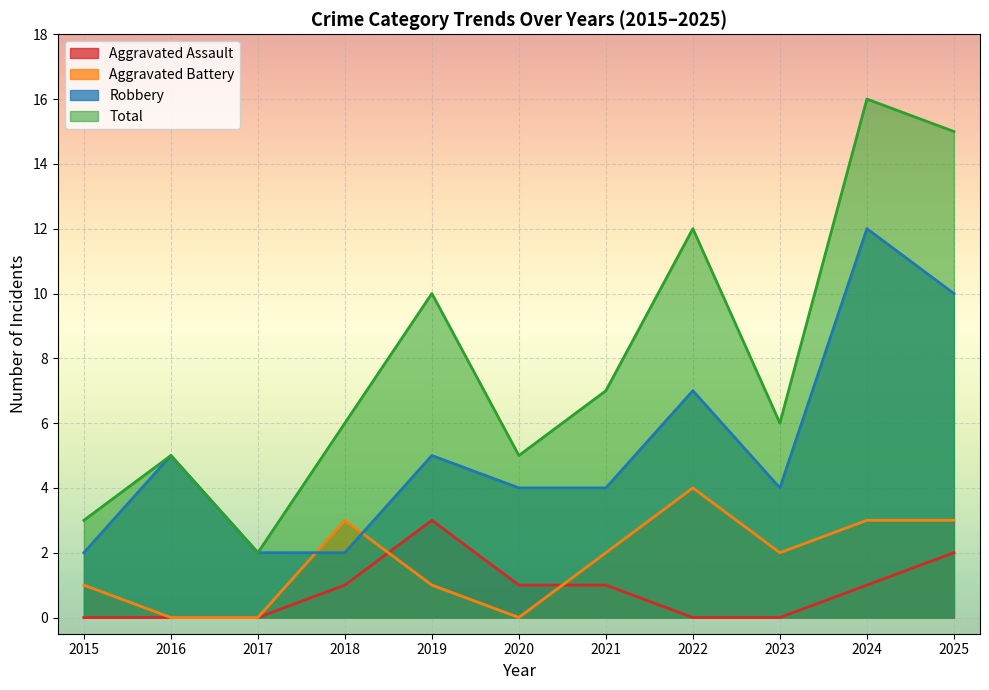

Which series has the widest spread of values?

Total